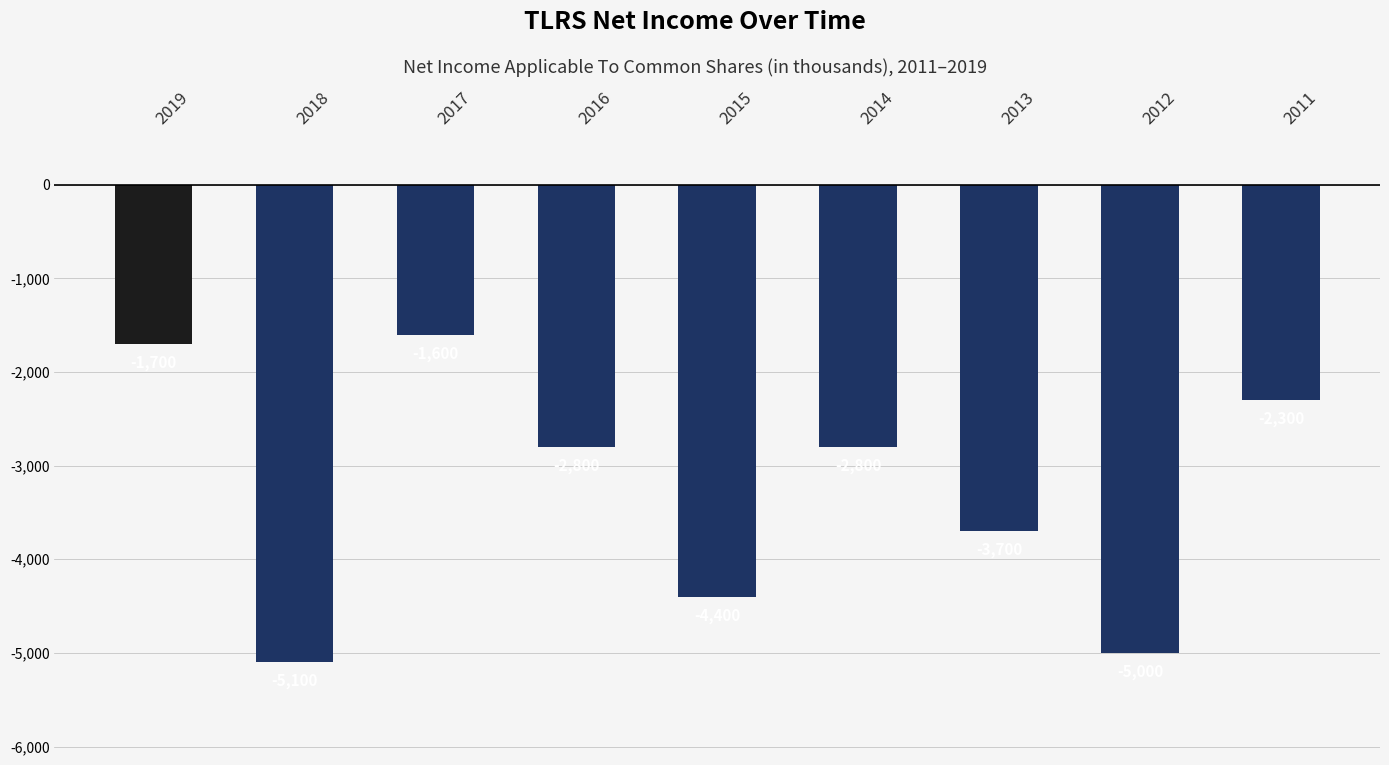

Count the values in the range -4400 to -2300.

5